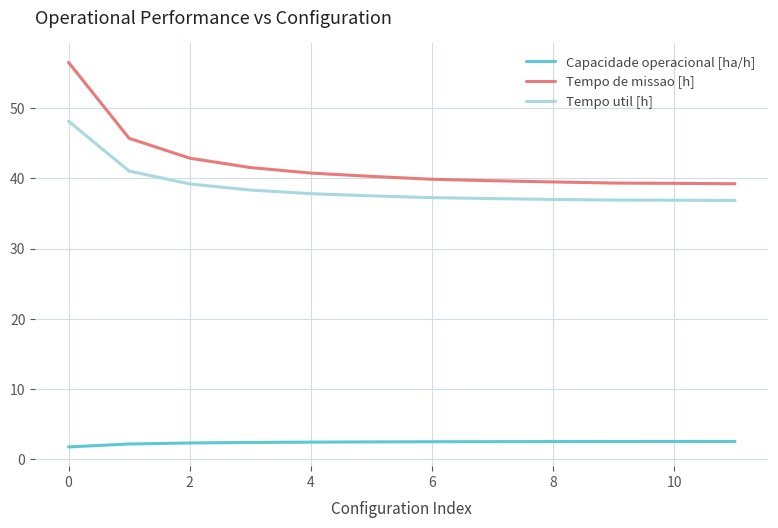

Which series has the largest total across all categories?

Tempo de missao [h]